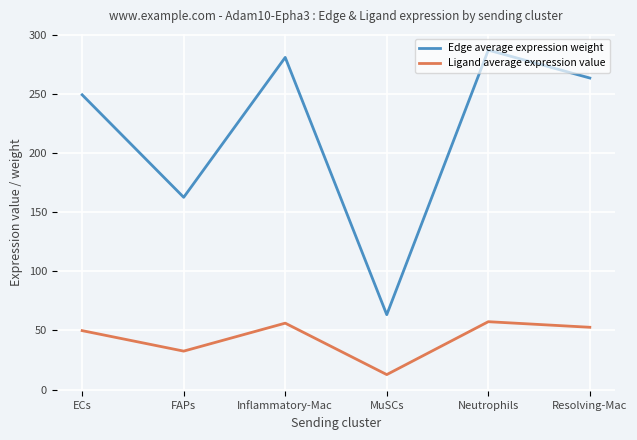

How many interior local valleys does the Ligand average expression value series have?

2